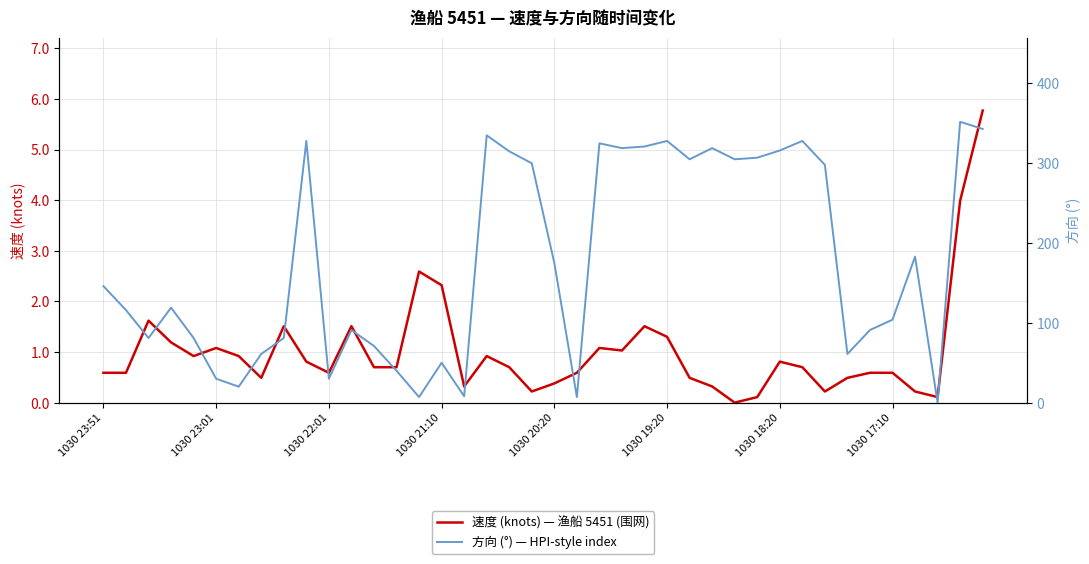

List the series in order of their peak value, lowest first.

速度 (knots) — 渔船 5451 (围网), 方向 (°) — HPI-style index